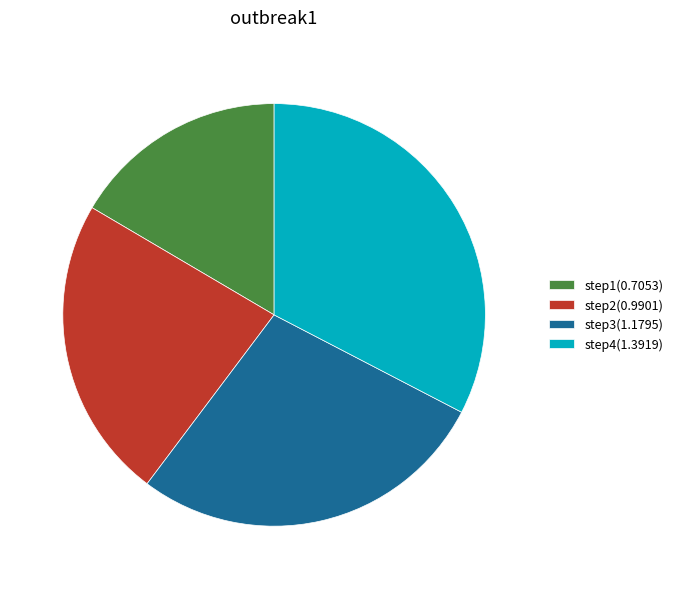

How many segments does this pie chart have?

4